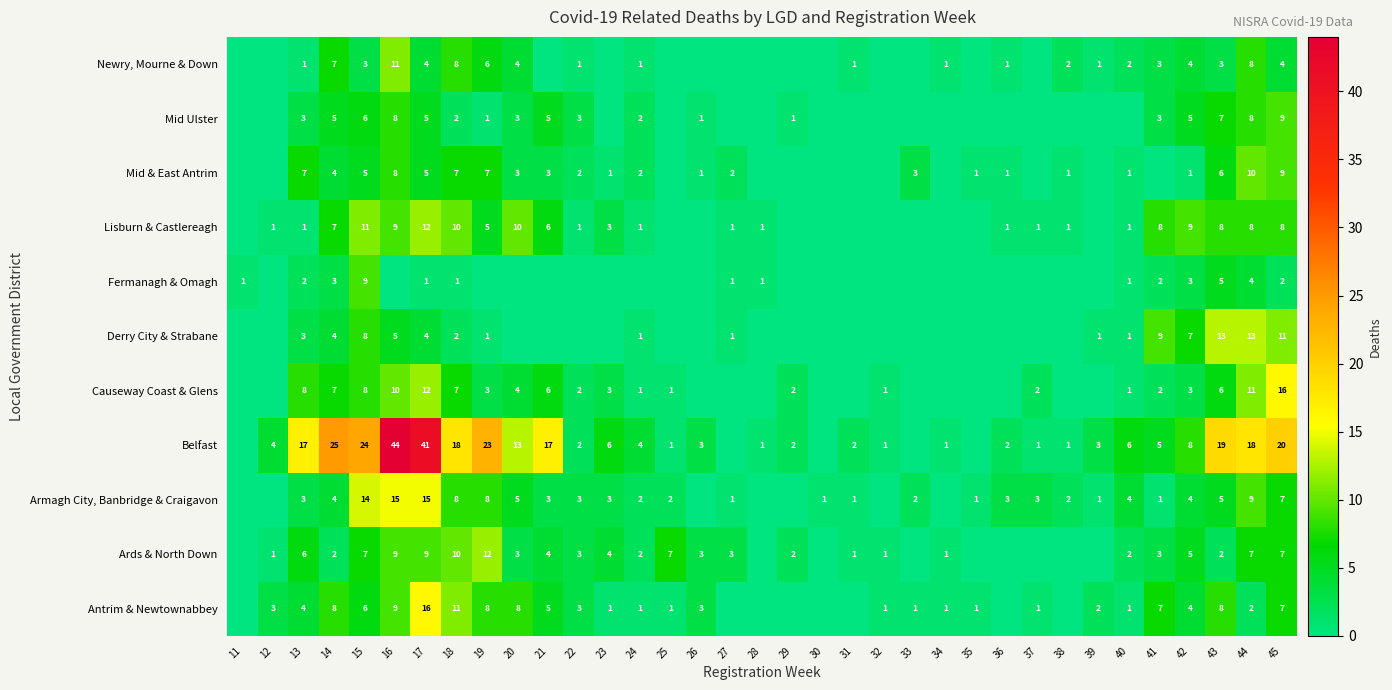

True or false: Armagh City, Banbridge & Craigavon has a value of 4 at 40.

True